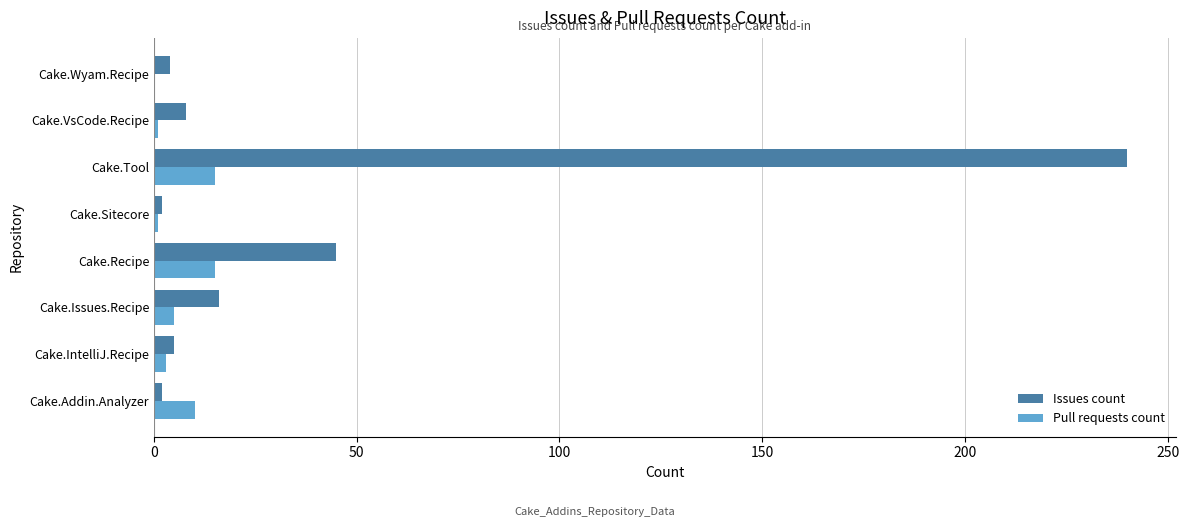

How many series are shown in this chart?

2